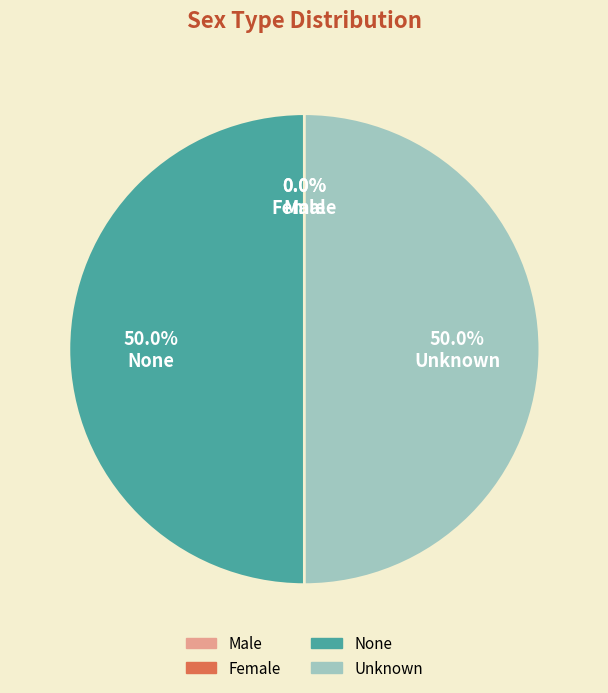

Combined, do Unknown and None account for over 50%?

Yes